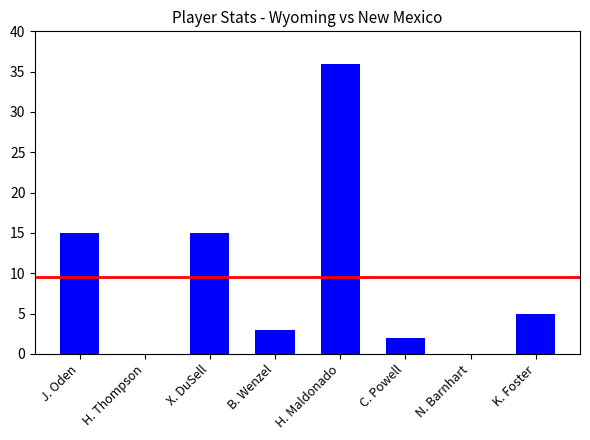

What is the sum of the values at X. DuSell and B. Wenzel?

18